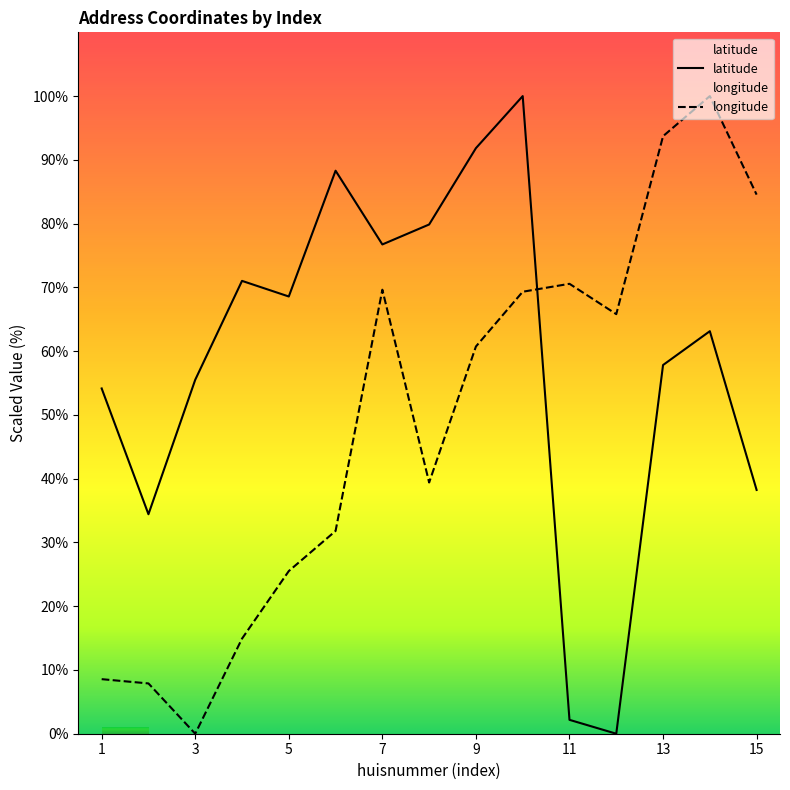

Which has a higher value, 7 or 6?

6